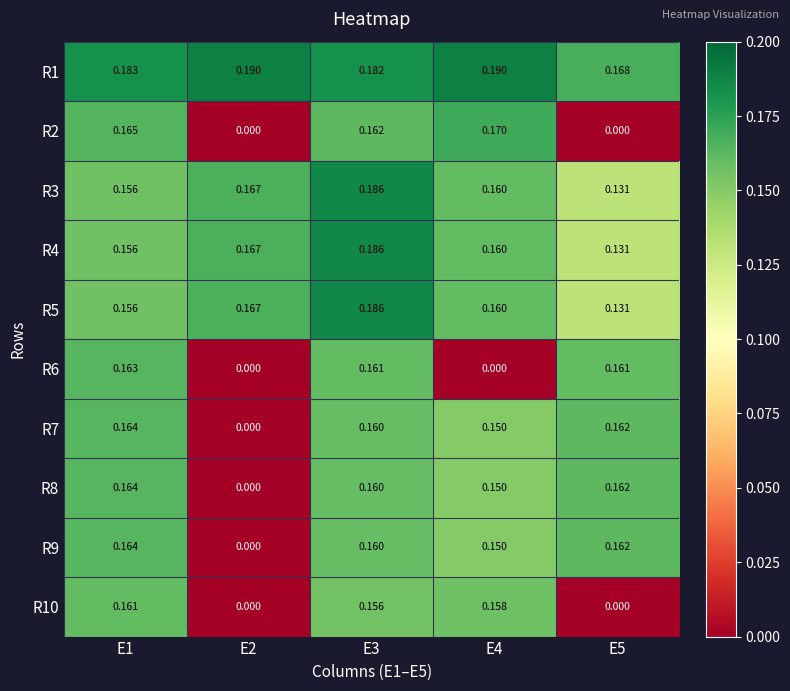

Is the value of R4 at E5 greater than the value of R6 at E4?

Yes